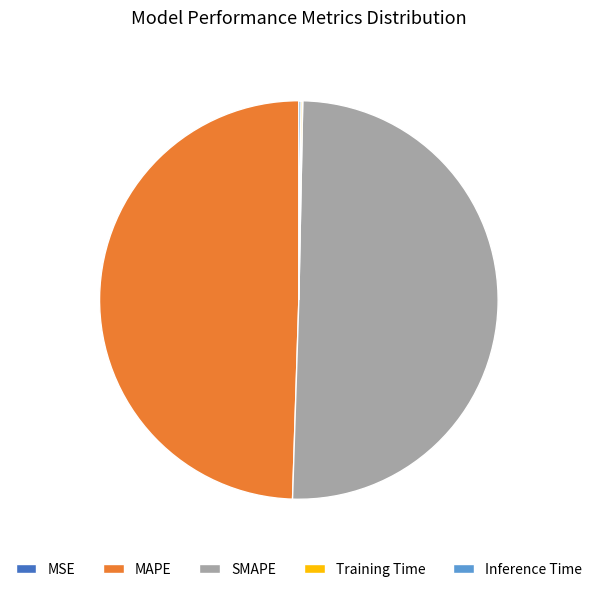

Which slice is the largest?

SMAPE